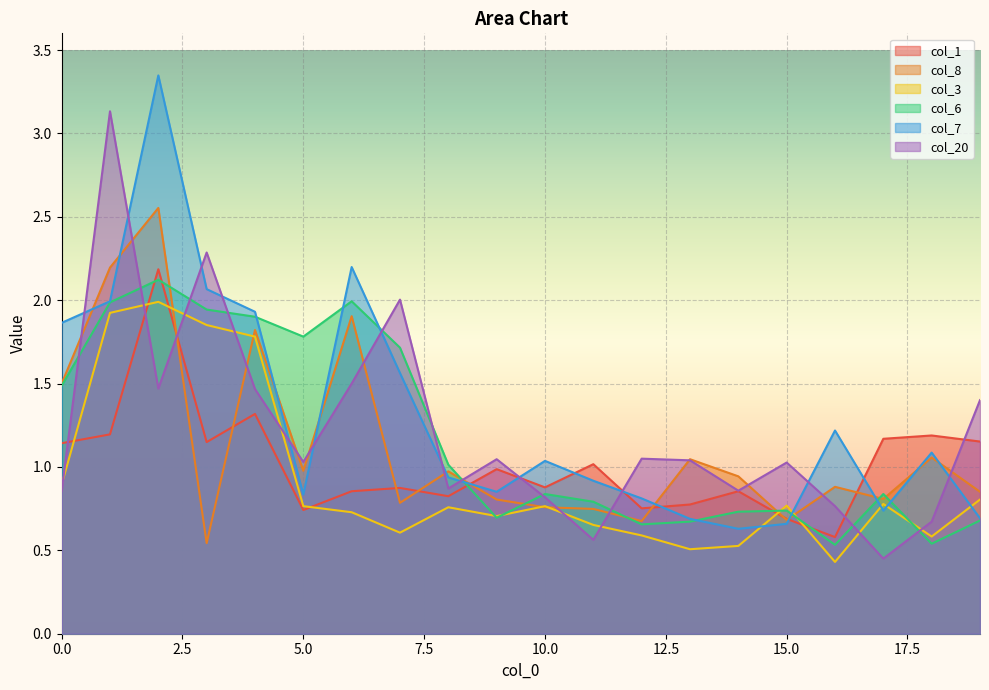

Between 5 and 8, which is larger?

8